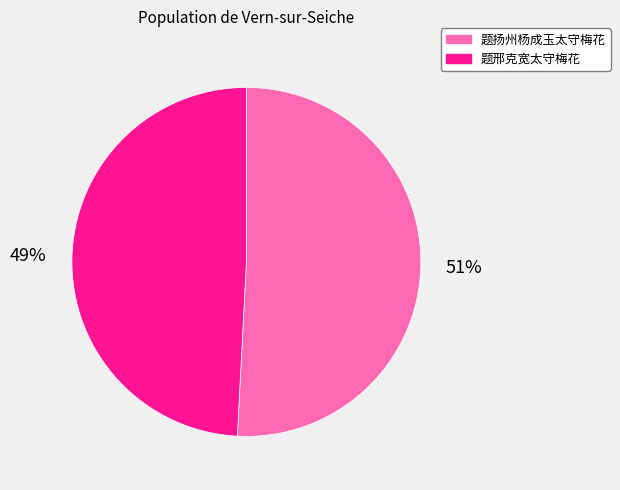

Is it true that 题扬州杨成玉太守梅花 is 51% of the pie?

True